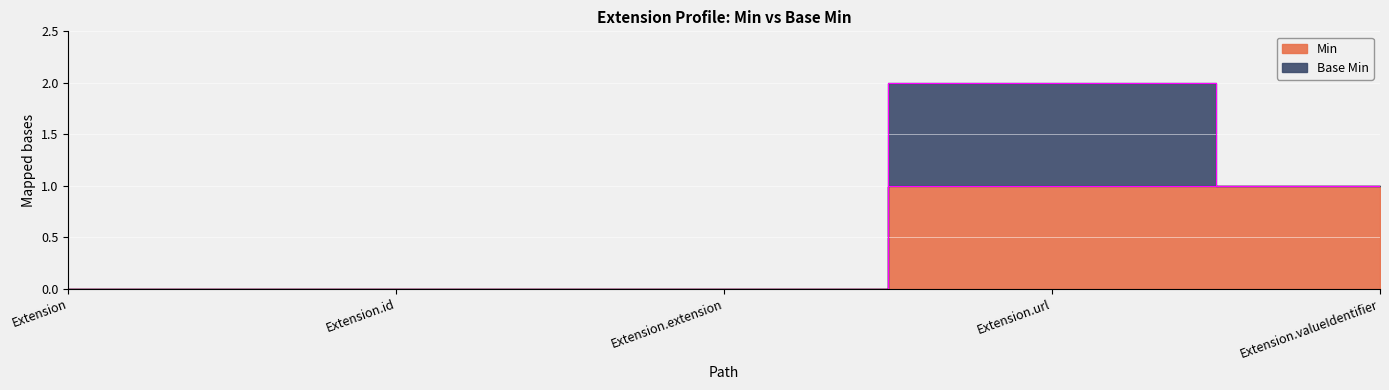

The value at Extension.extension is 0. True or false?

True